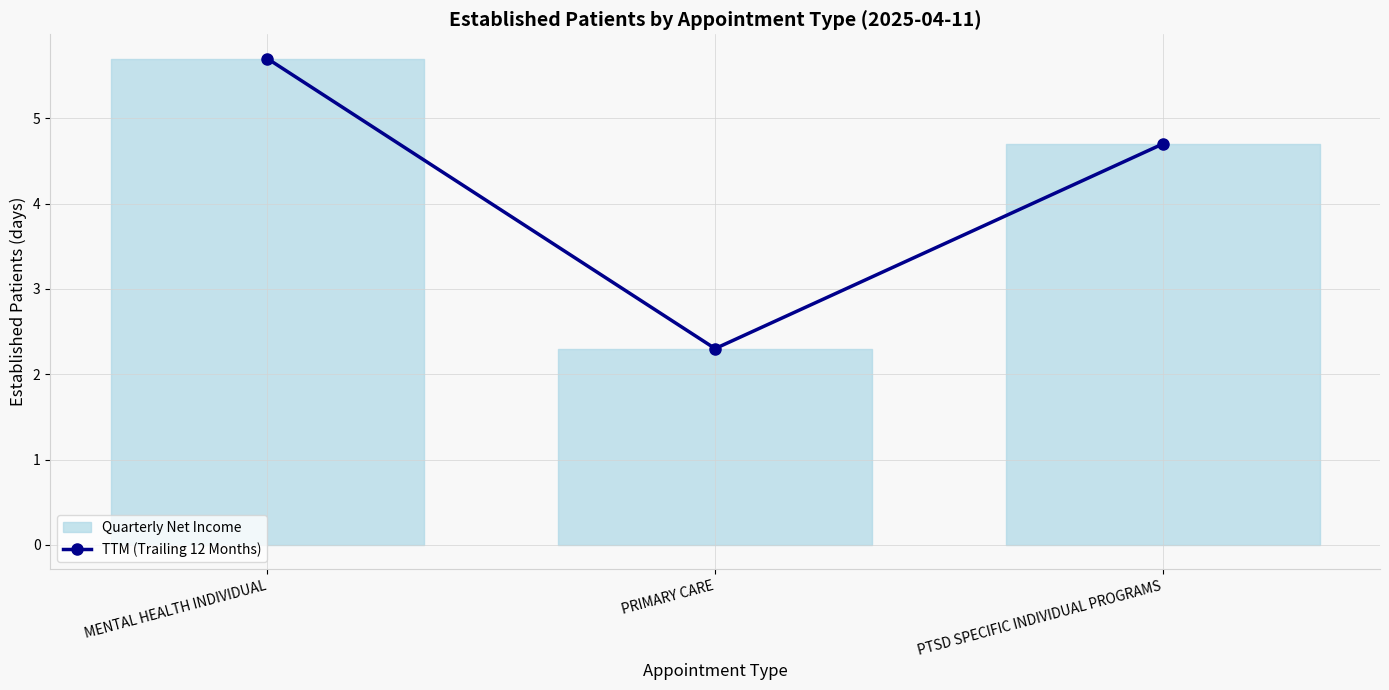

List the labels in order of value, largest first.

MENTAL HEALTH INDIVIDUAL, PTSD SPECIFIC INDIVIDUAL PROGRAMS, PRIMARY CARE